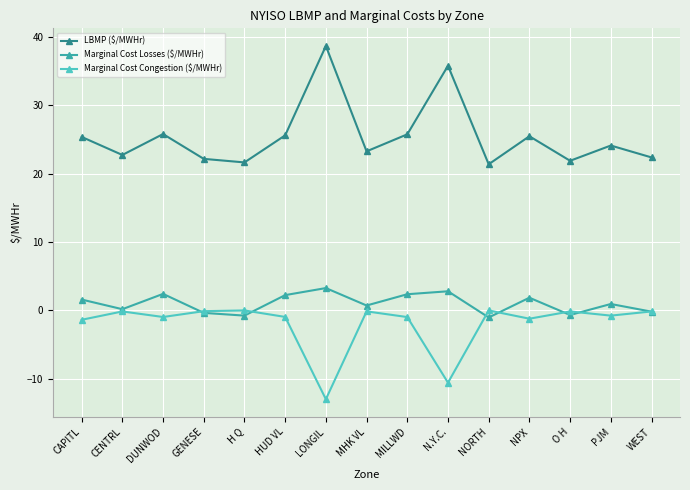

What is the value of the Marginal Cost Congestion ($/MWHr) point at the 1st from the left?

-1.4